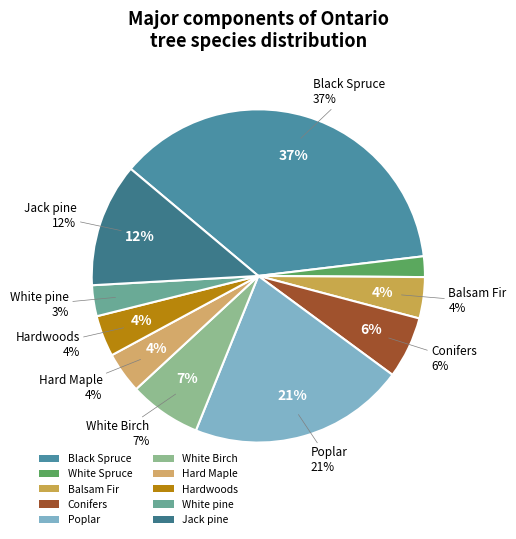

What is the change in value from Hardwoods to Jack pine?

+8